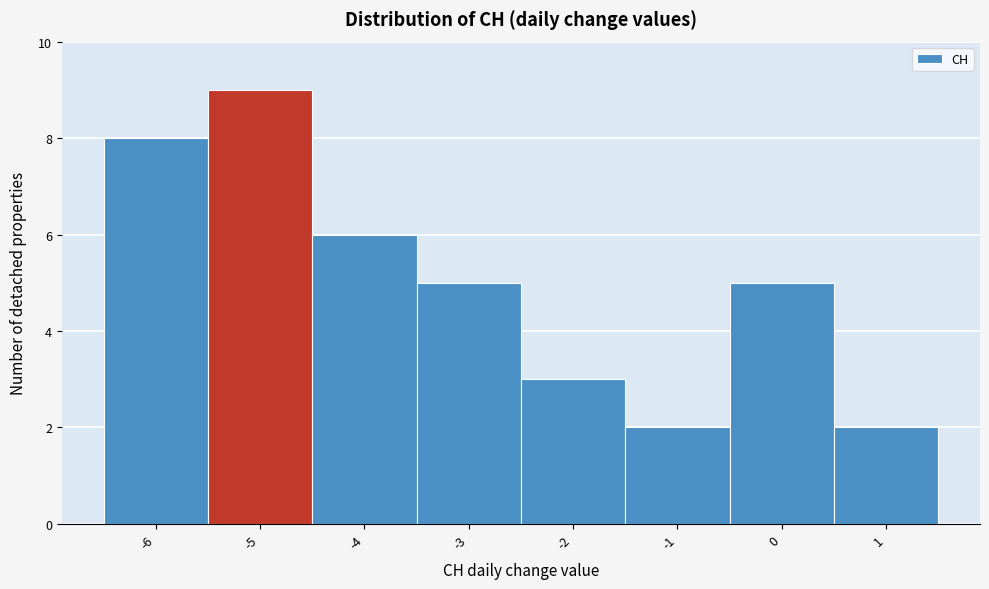

Reading left to right, list every bar in this chart as the range it spans on the x-axis followed by its height. The values are not printed on the chart, so give them approximately, as read against the axis.

-6.5 to -5.5: 8
-5.5 to -4.5: 9
-4.5 to -3.5: 6
-3.5 to -2.5: 5
-2.5 to -1.5: 3
-1.5 to -0.5: 2
-0.5 to 0.5: 5
0.5 to 1.5: 2